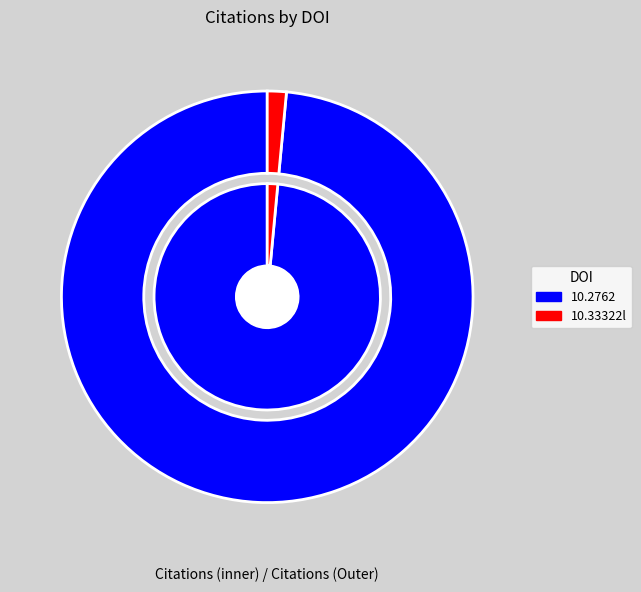

Which slice is the largest?

10.2762